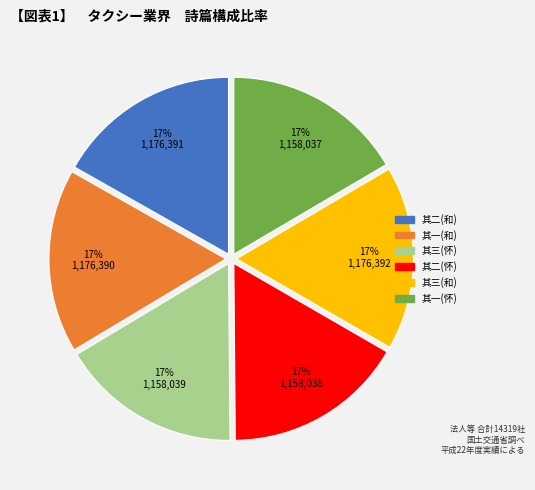

To the nearest percent, what is the average slice percentage?

17%